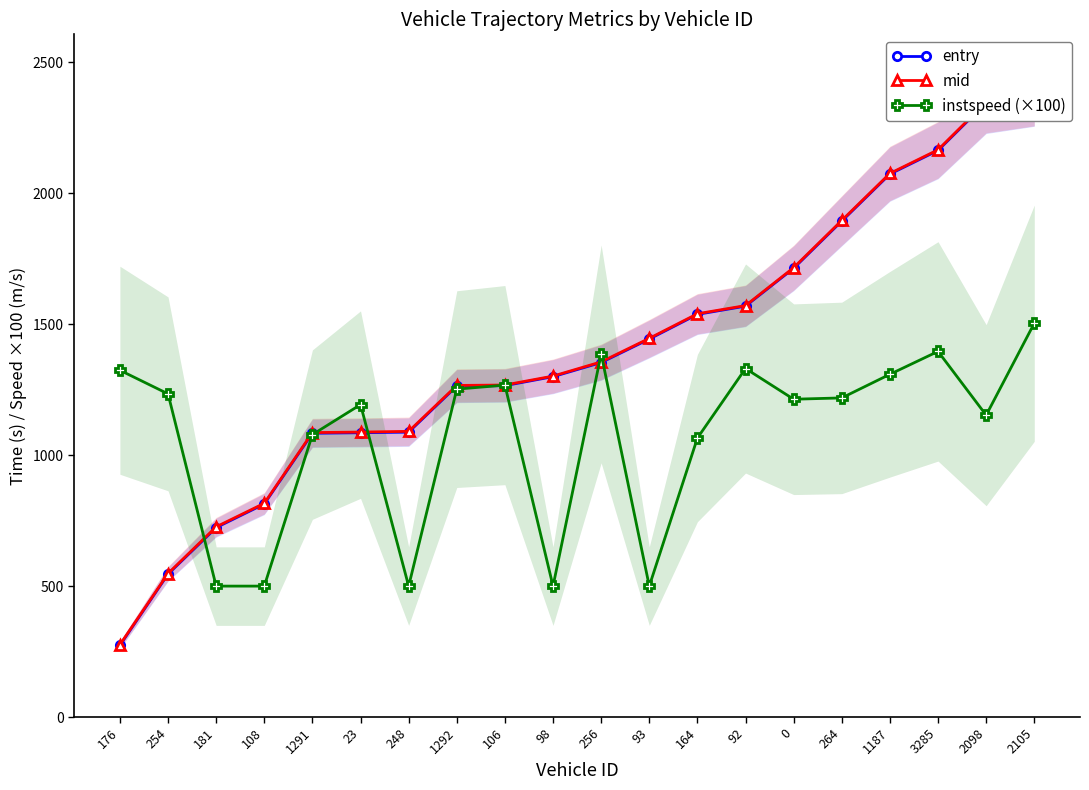

Is the value of entry at 248 greater than the value of mid at 93?

No